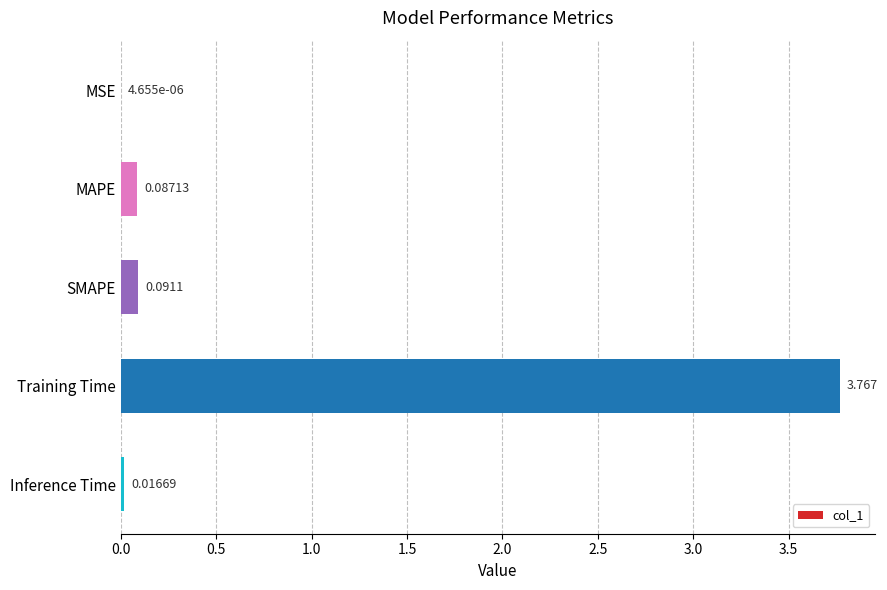

At which label is the value closest to 1?

SMAPE